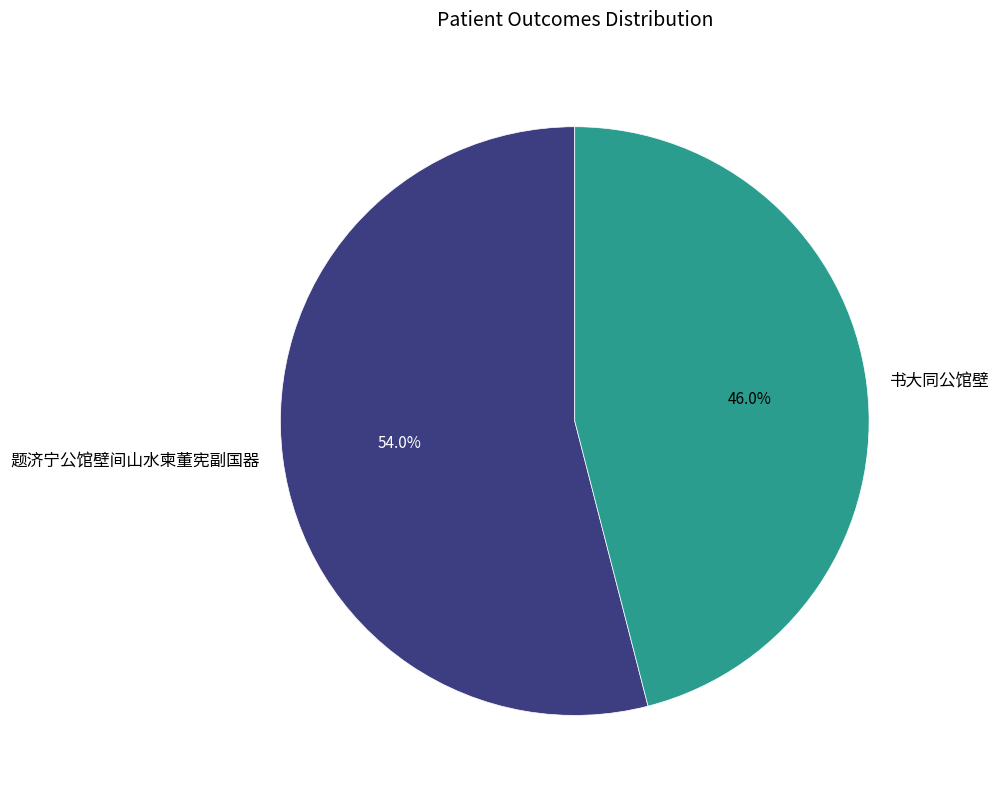

Combined, do 题济宁公馆壁间山水柬董宪副国器 and 书大同公馆壁 account for over 50%?

Yes